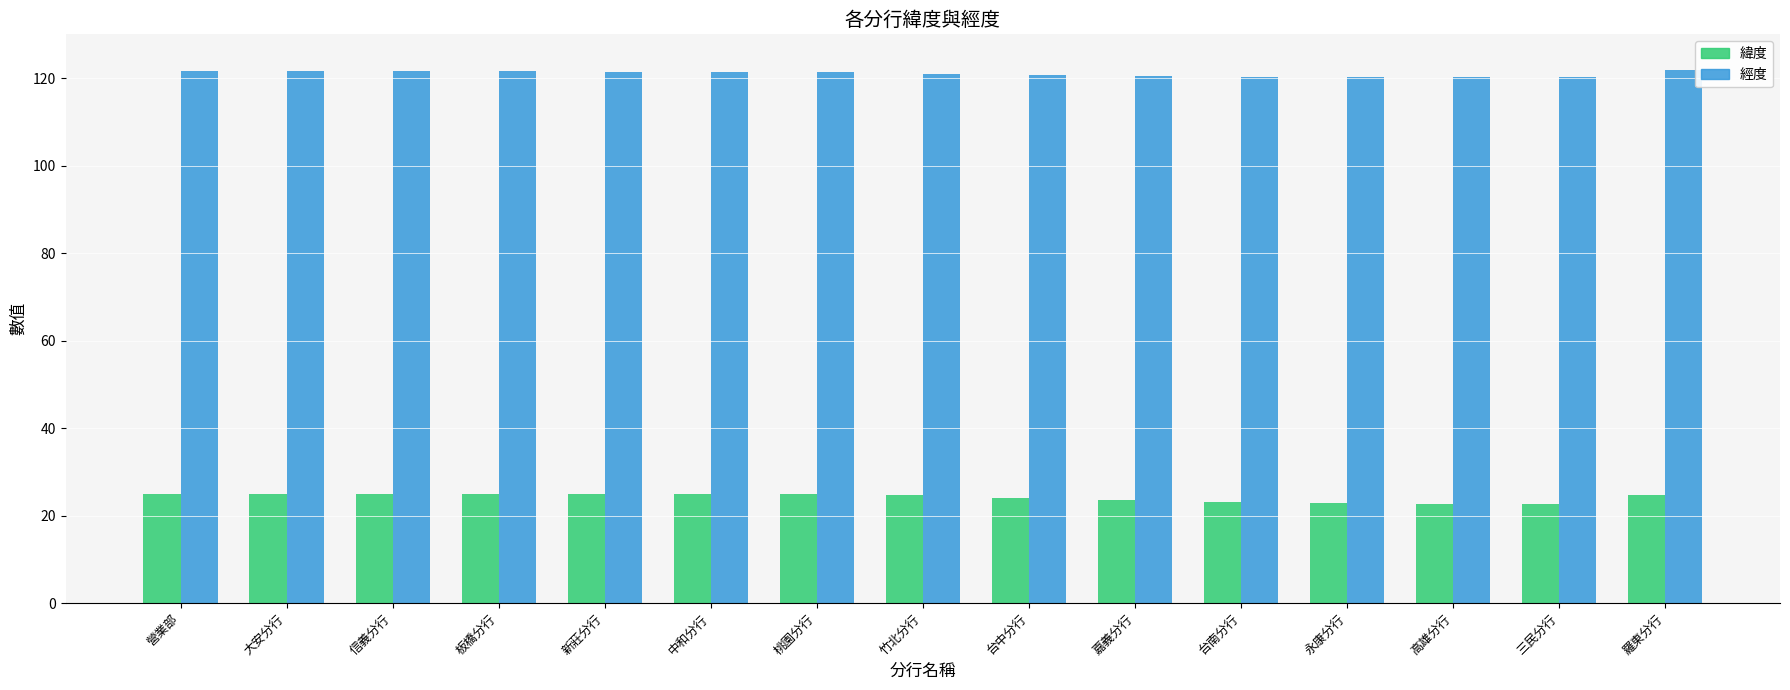

Between 永康分行 and 板橋分行, which is larger?

板橋分行